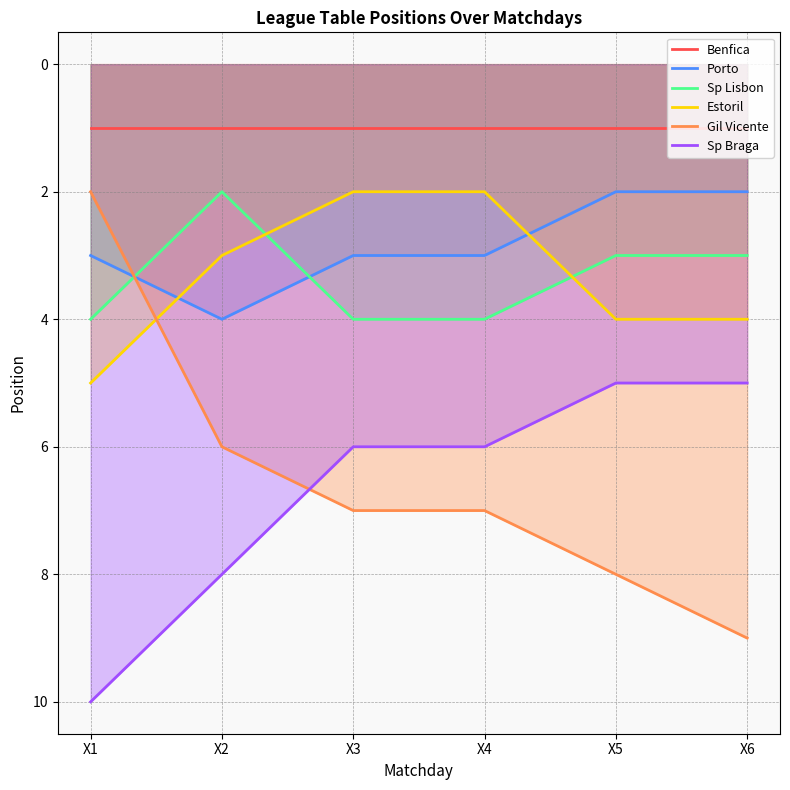

Which has a higher value, X3 or X6?

X3